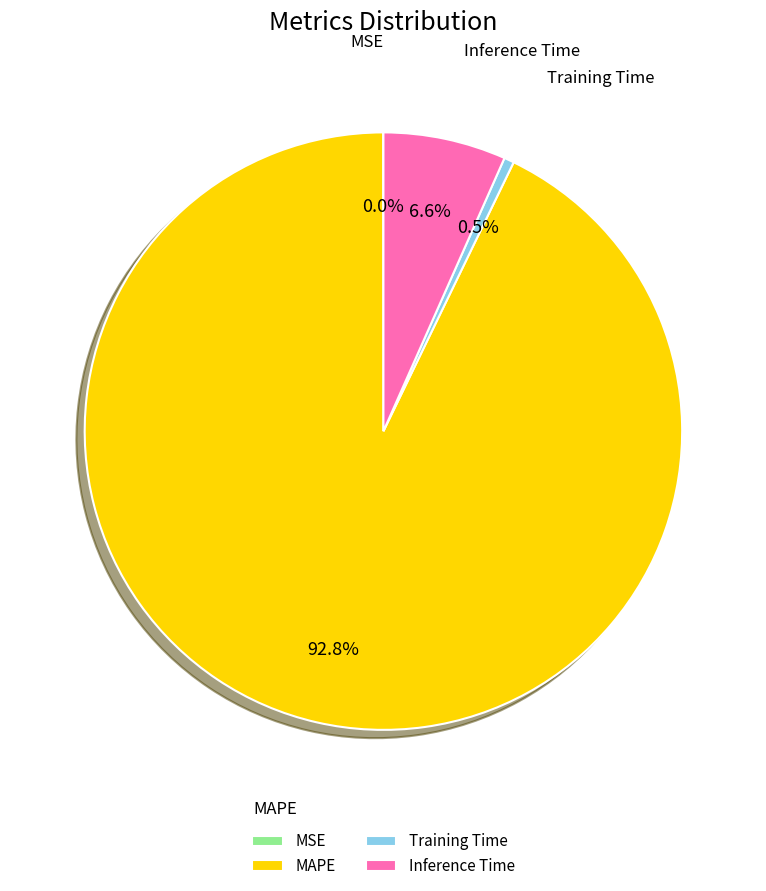

Does any single category account for the majority?

Yes